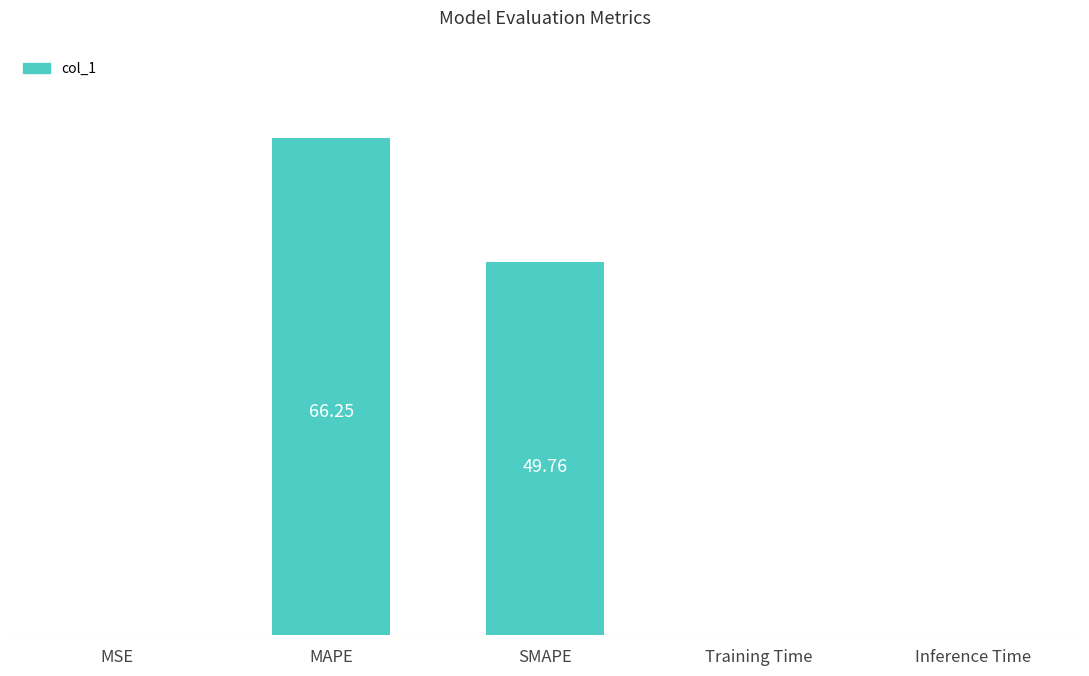

What is the difference between the values at Training Time and SMAPE?

49.7